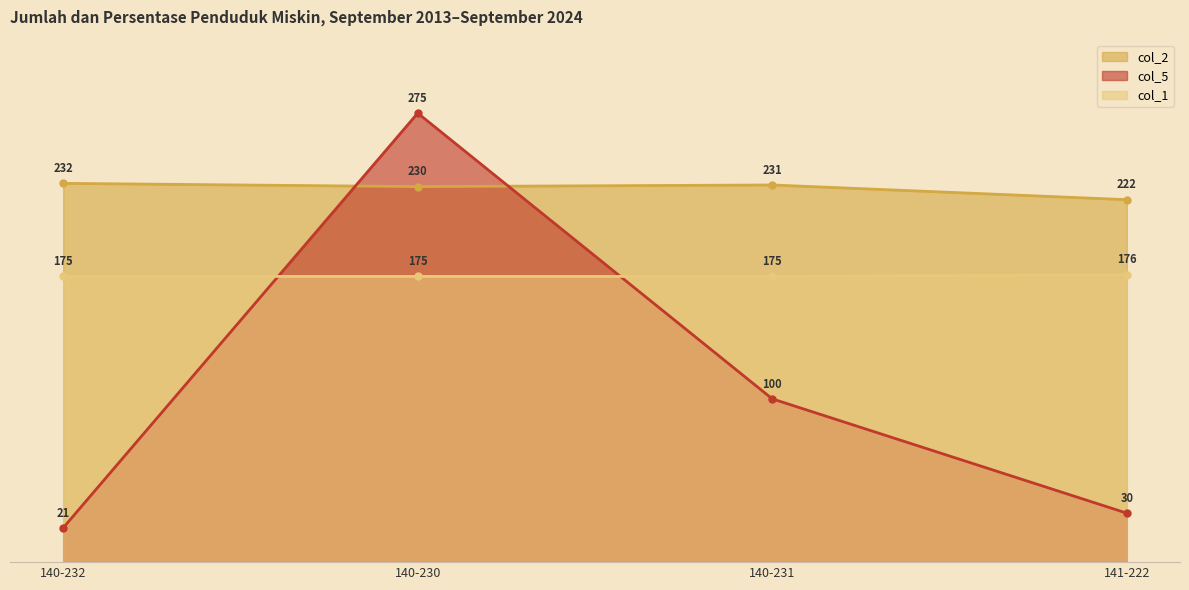

Reading left to right, what are all the values shown in this chart?

col_2: 140-232=232	140-230=230	140-231=231	141-222=222
col_5: 140-232=21	140-230=275	140-231=100	141-222=30
col_1: 140-232=175	140-230=175	140-231=175	141-222=176